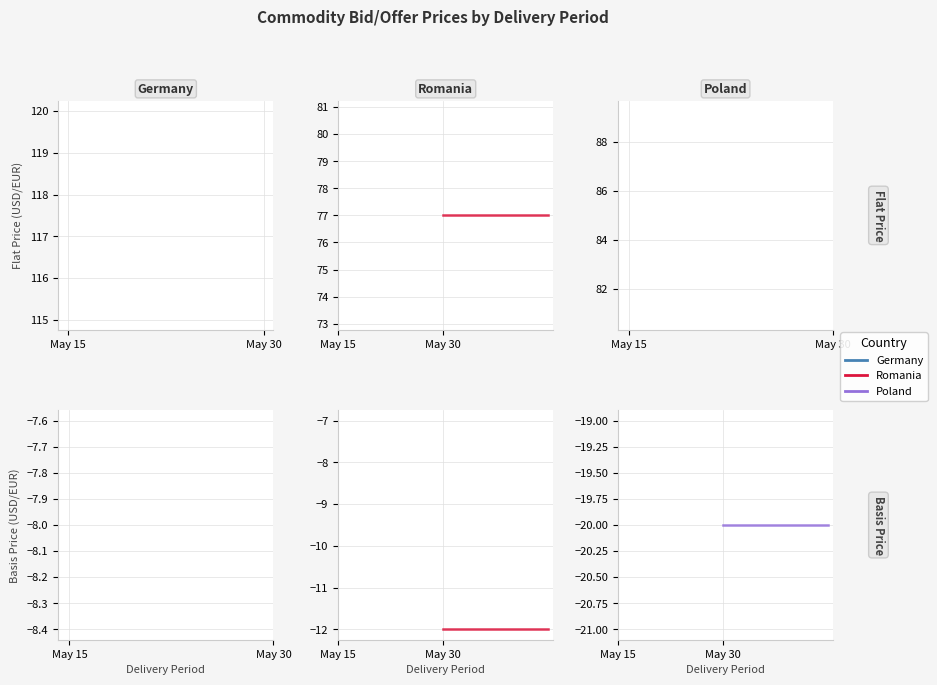

At how many categories does at least one series exceed 31?

2